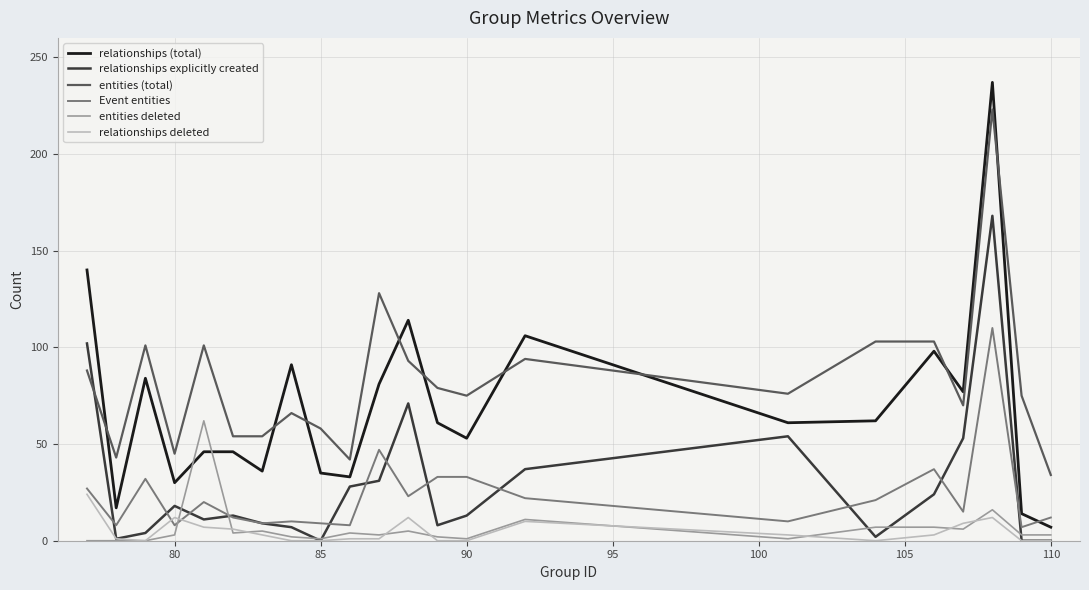

What are all the series names shown in the legend?

relationships (total), relationships explicitly created, entities (total), Event entities, entities deleted, relationships deleted